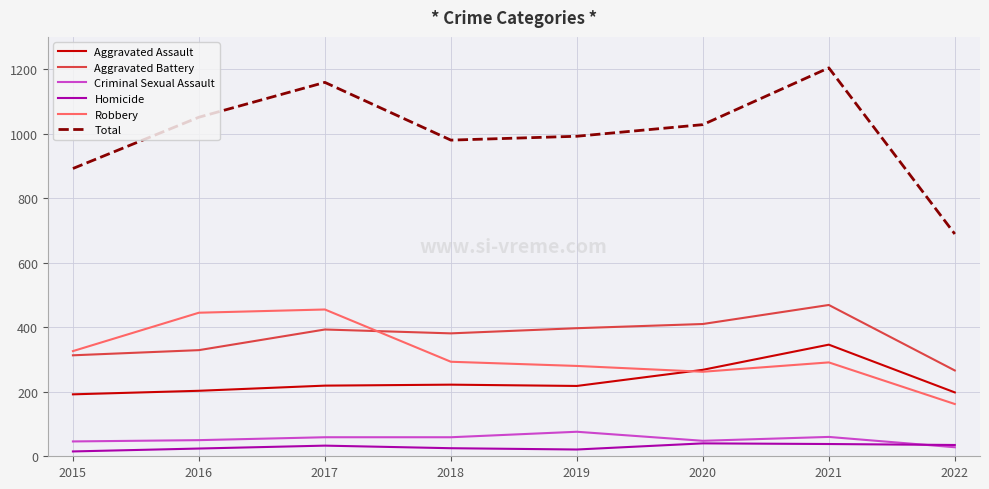

What is the smallest value displayed?

15